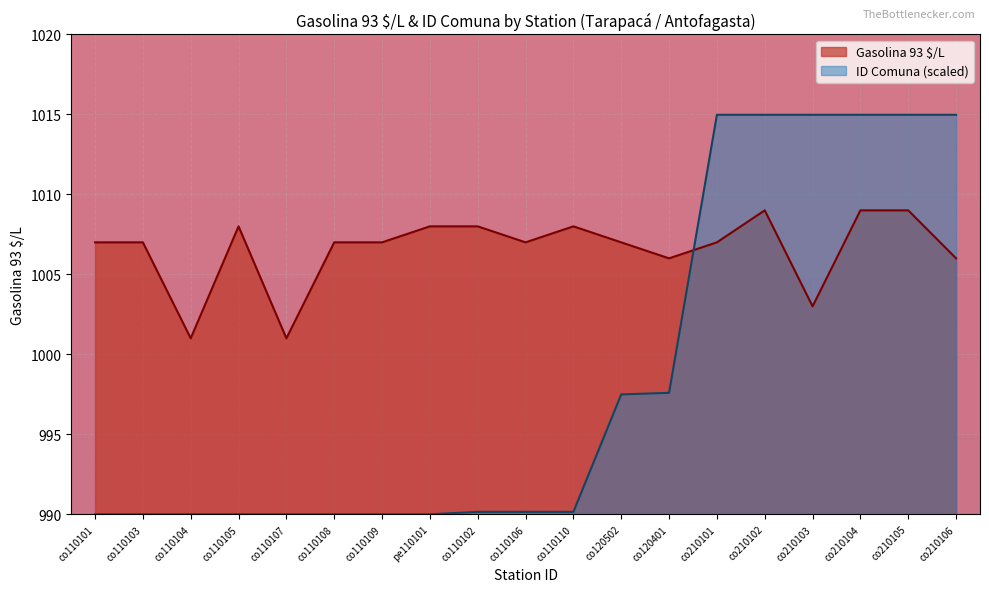

What is the label of the 13th point from the left?

co120401